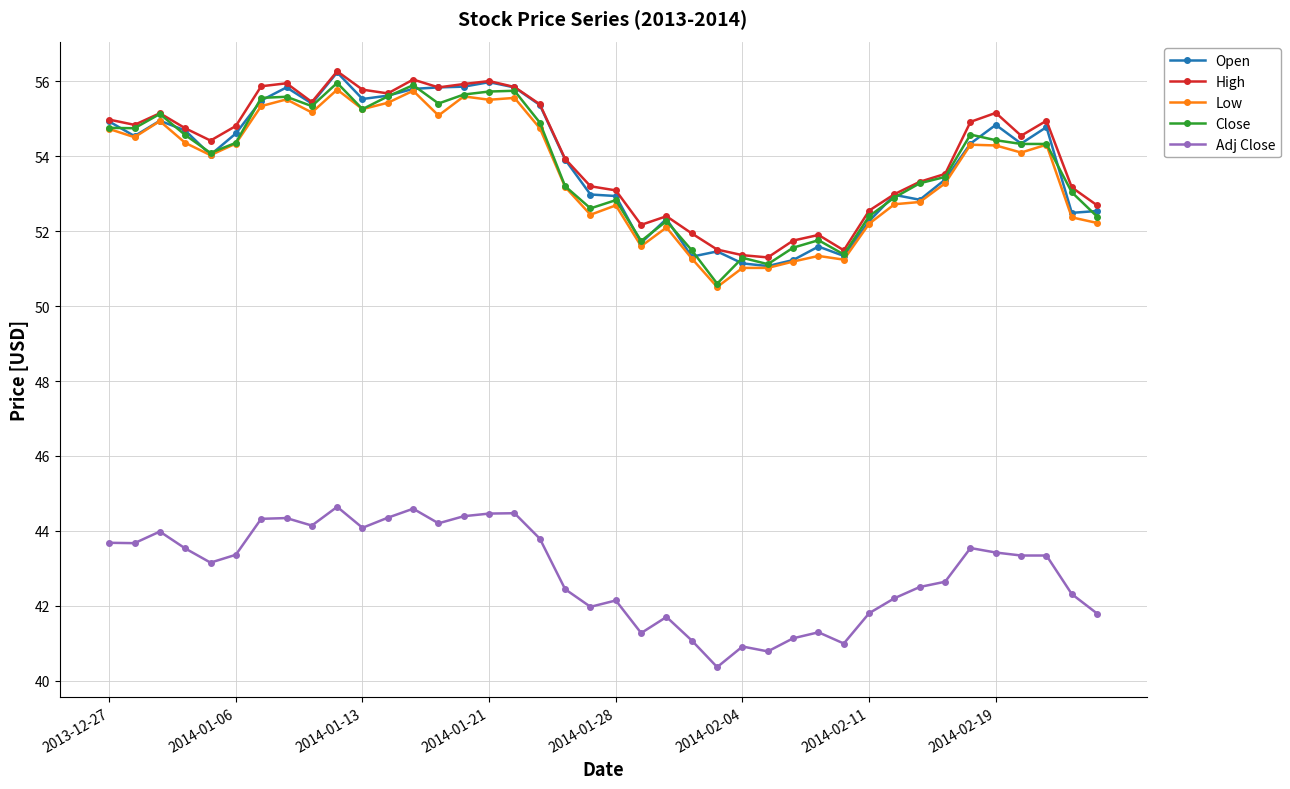

What is the value of the Low point at the 26th from the left?

51.0